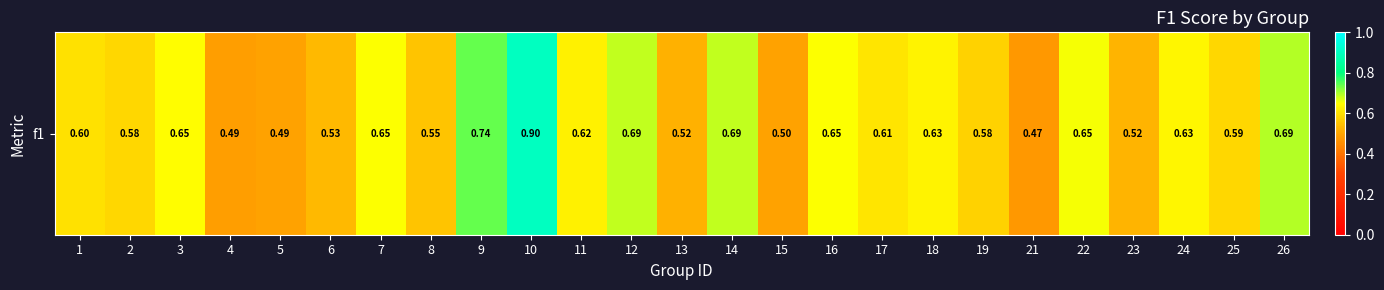

Rank the categories by value from lowest to highest.

21, 4, 5, 15, 13, 23, 6, 8, 19, 2, 25, 1, 17, 11, 18, 24, 3, 16, 7, 22, 14, 12, 26, 9, 10